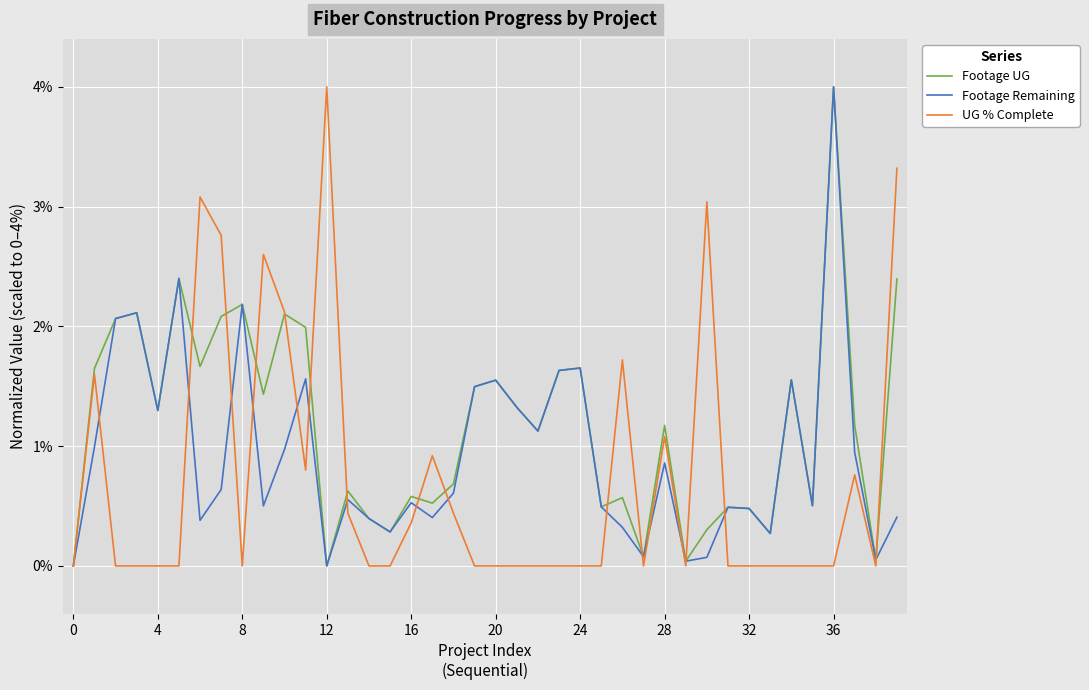

What is the maximum value shown in the chart?

4.0